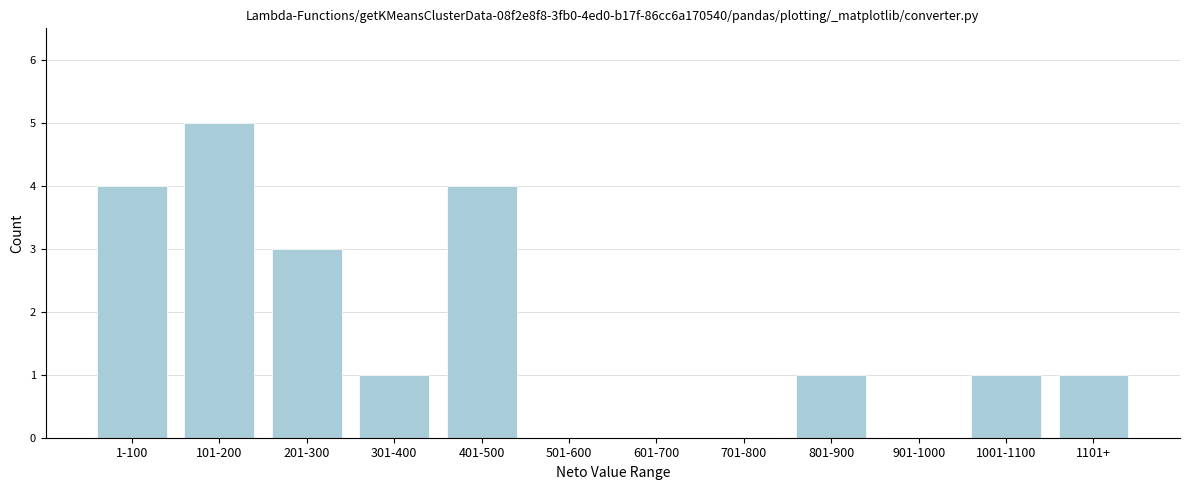

Reading right to left, list all the values displayed in this chart.

1101+=1	1001-1100=1	901-1000=0	801-900=1	701-800=0	601-700=0	501-600=0	401-500=4	301-400=1	201-300=3	101-200=5	1-100=4